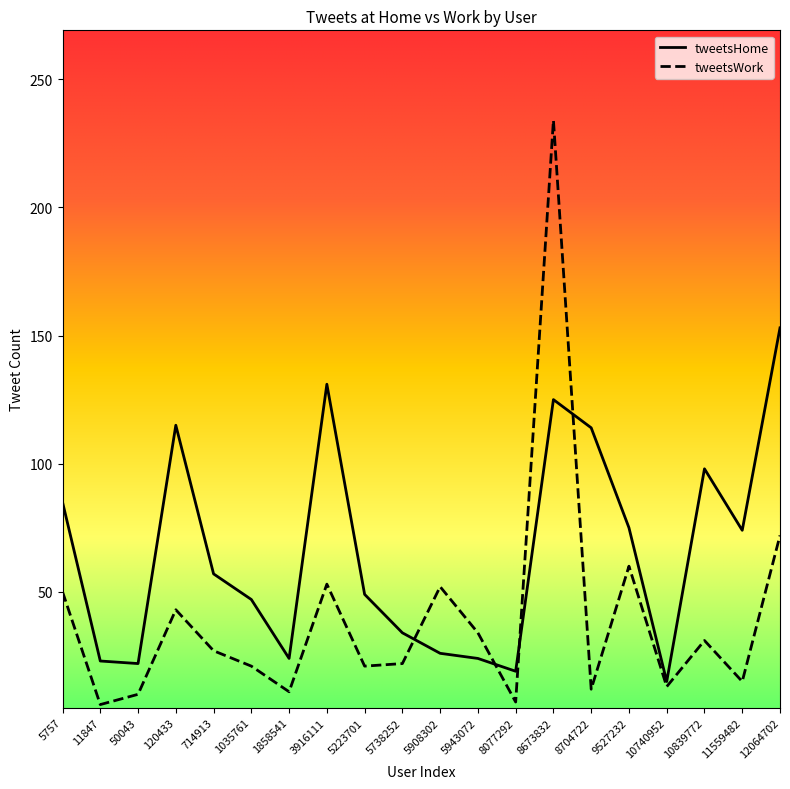

What is the highest value of the tweetsWork series?

234